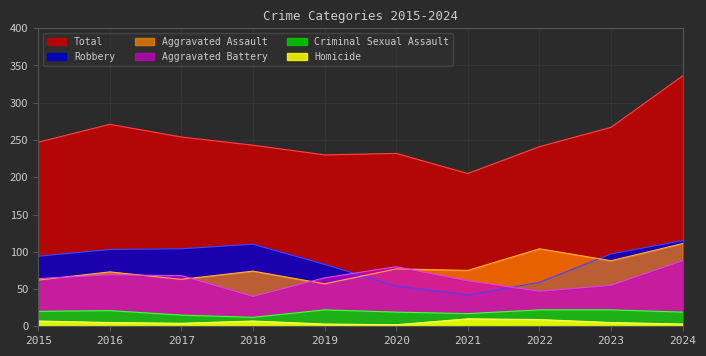

How many interior local peaks does the Criminal Sexual Assault series have?

2